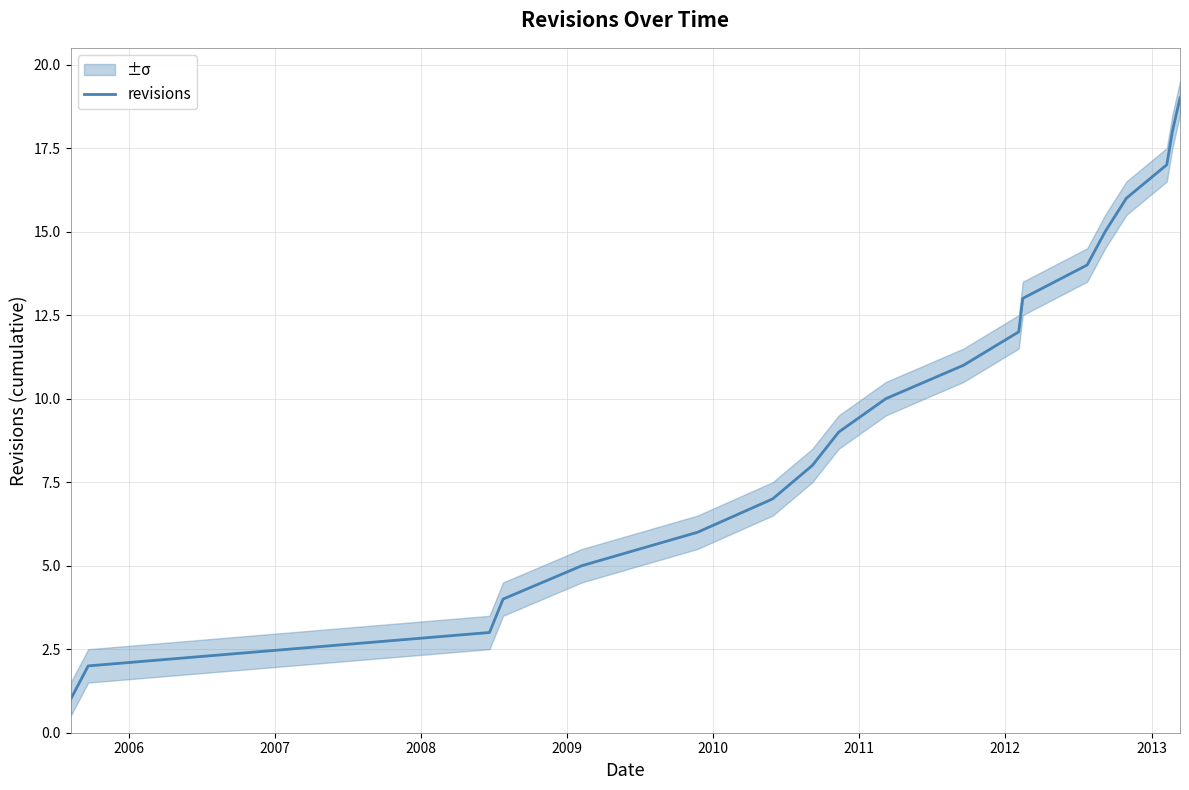

Reading left to right, list all the values displayed in this chart.

1	2	3	4	5	6	7	8	9	10	11	12	13	14	15	16	17	18	19